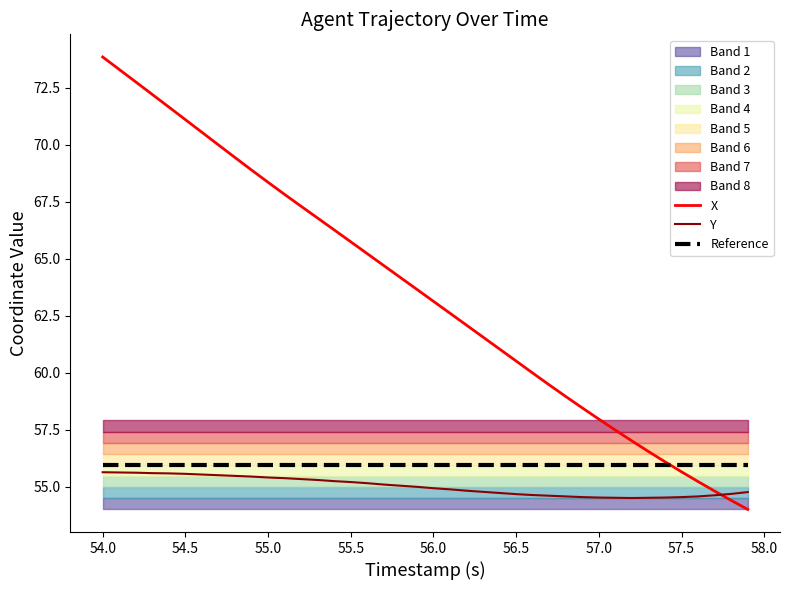

The value of X at 57.0 is 12.3. True or false?

False